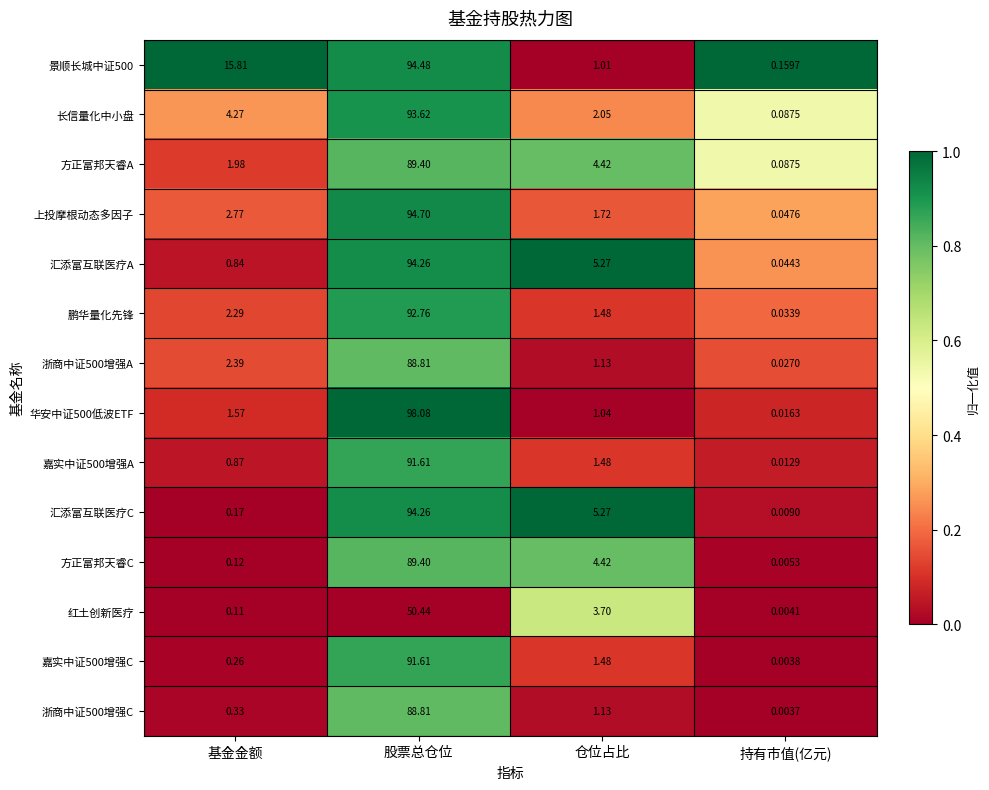

At which label is 上投摩根动态多因子 closest to 47?

基金金额